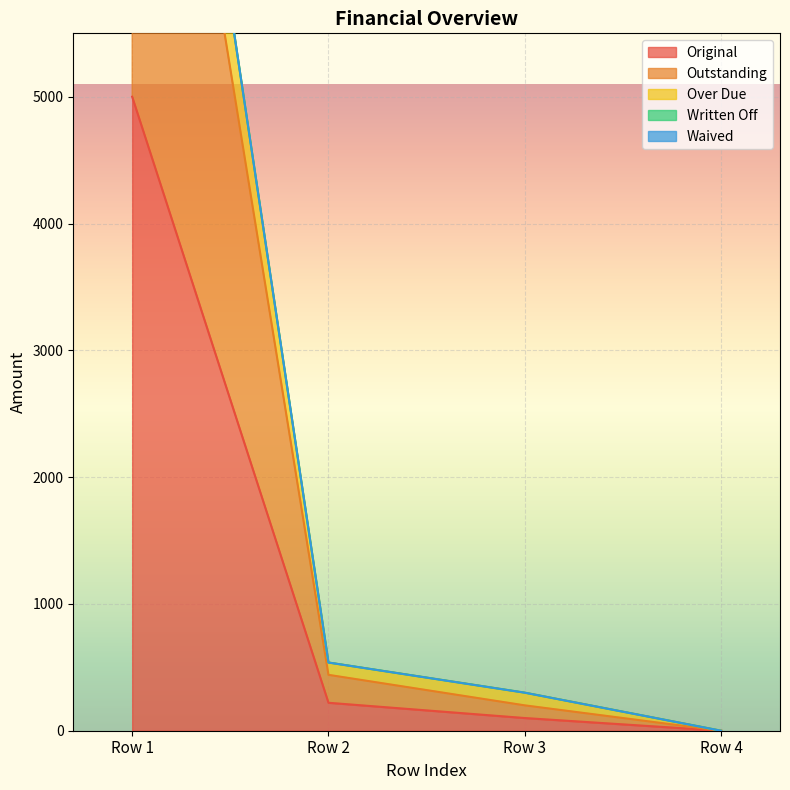

At which label is Original closest to 2500?

Row 2